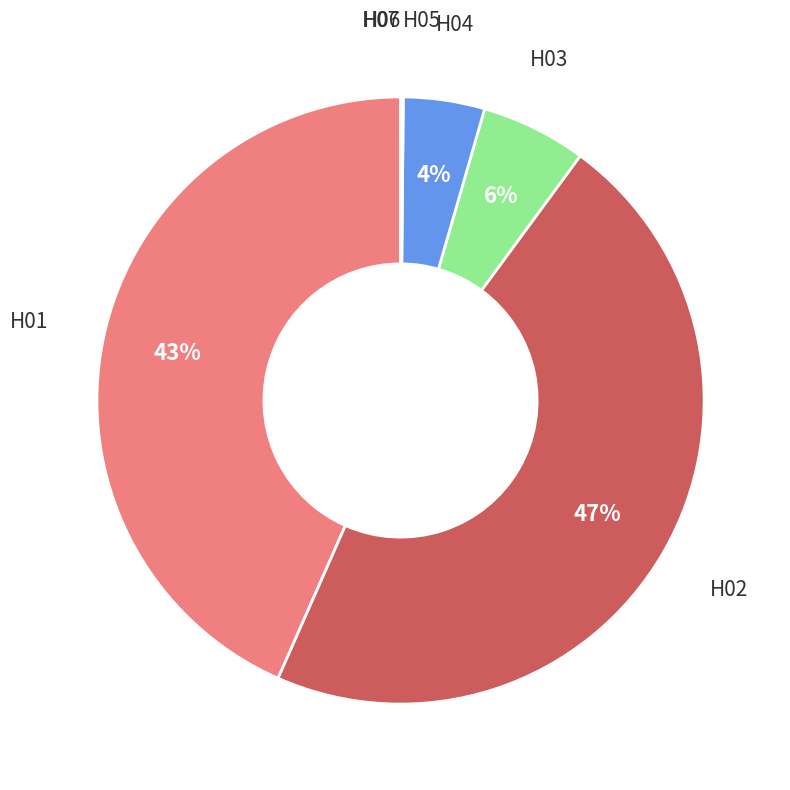

Is there any slice that represents more than half of the pie?

No